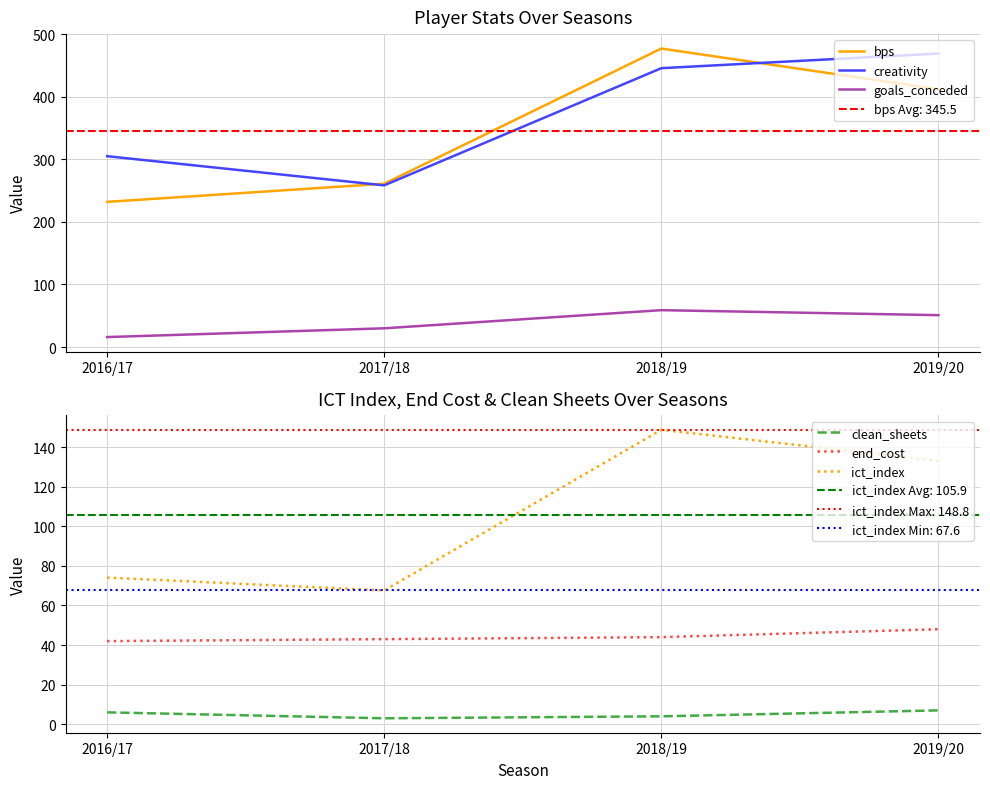

What is the sum of the end_cost values at 2016/17 and 2019/20?

90.0